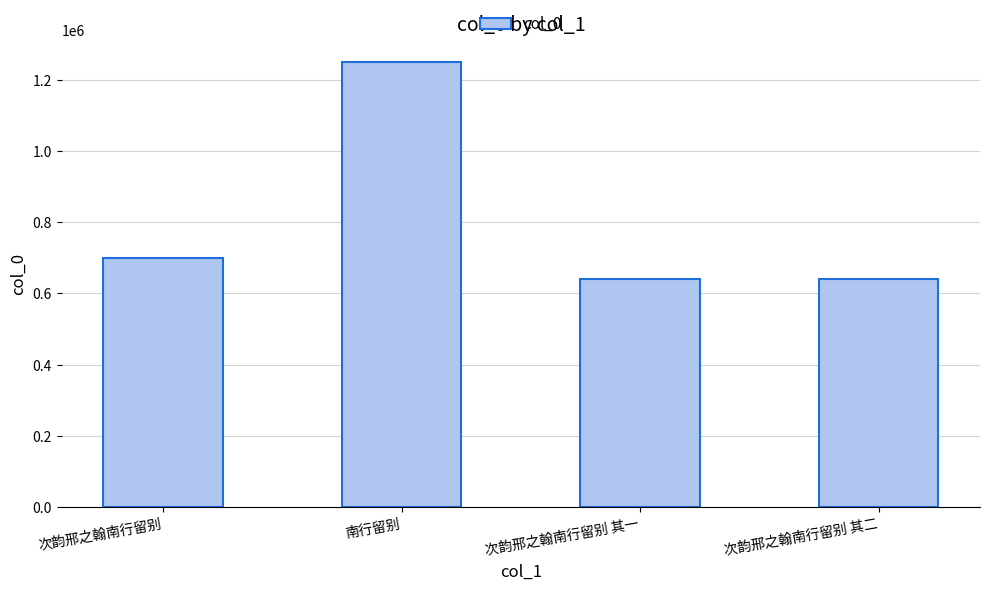

What is the difference between the second highest and second lowest values?

57663